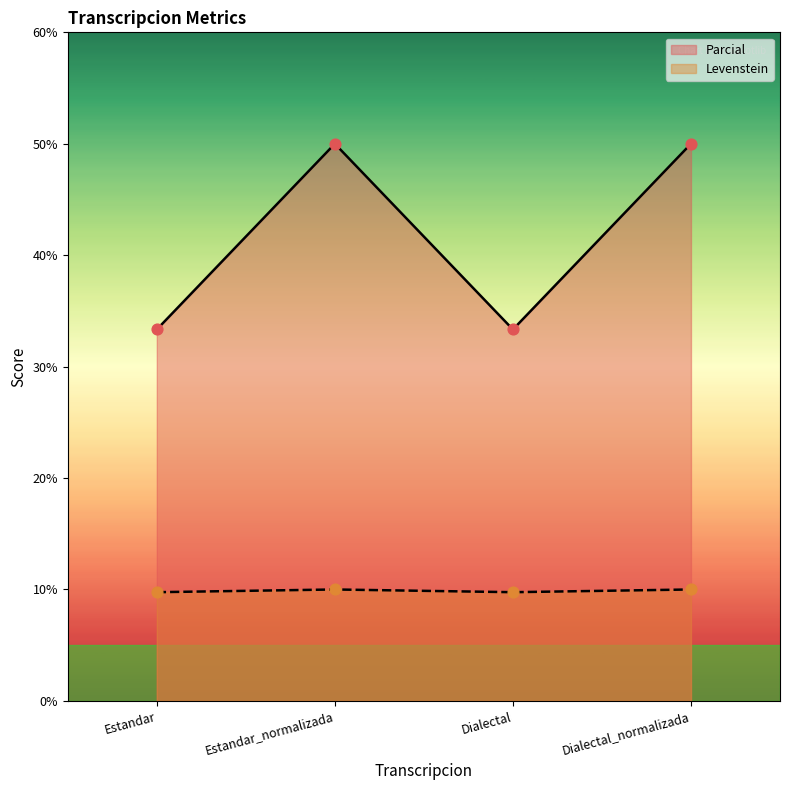

What is the total value across all series at Dialectal?

43.1